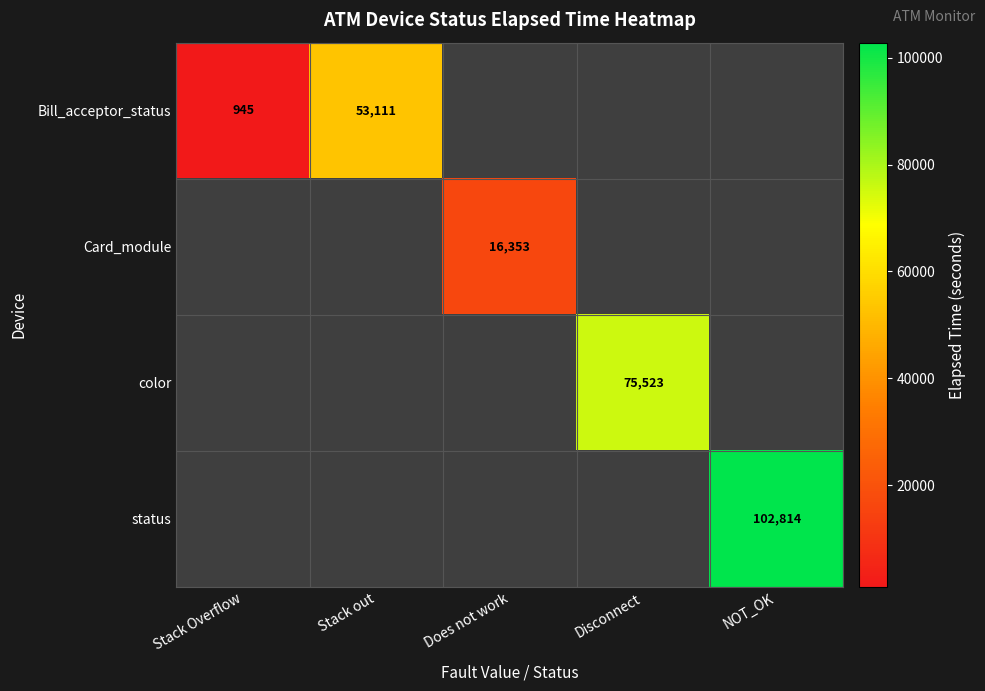

The value of Bill_acceptor_status at Stack Overflow is 345. True or false?

False